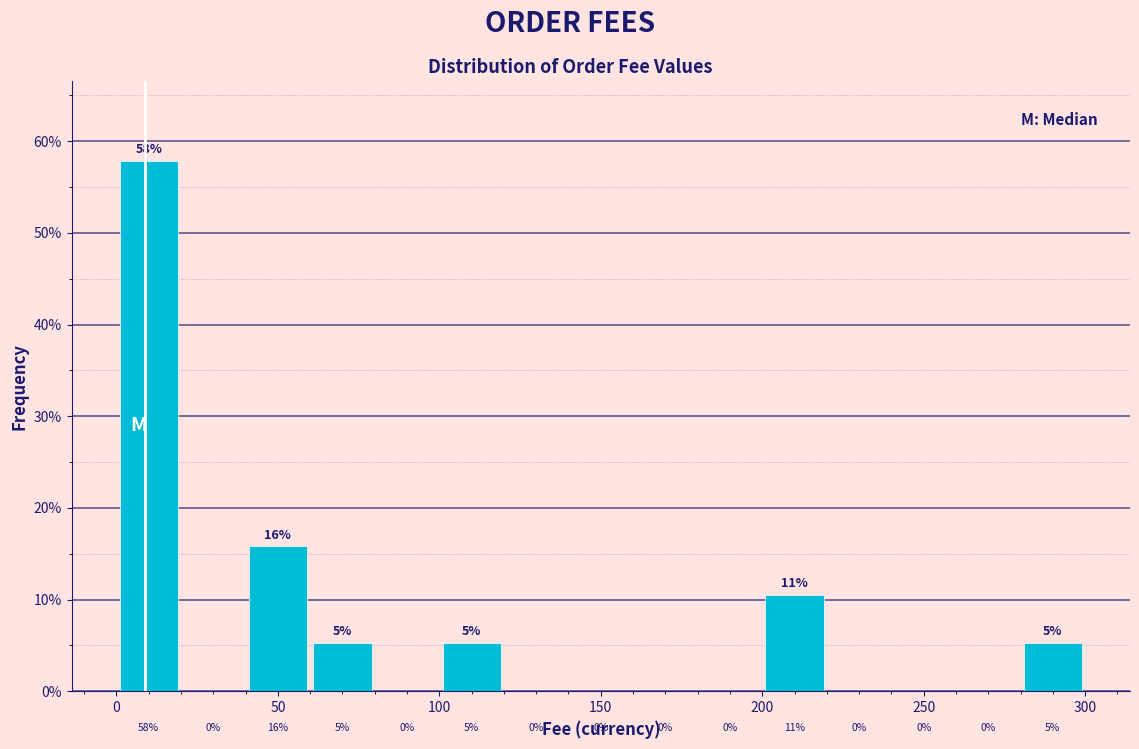

Which range on the x-axis has the tallest bar?

0 to 20